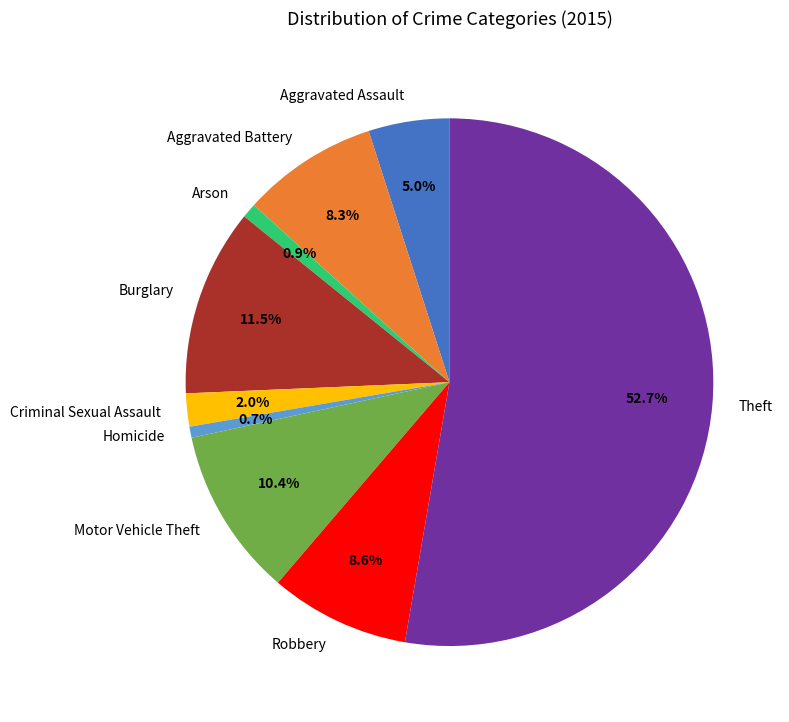

Which slice is the largest?

Theft